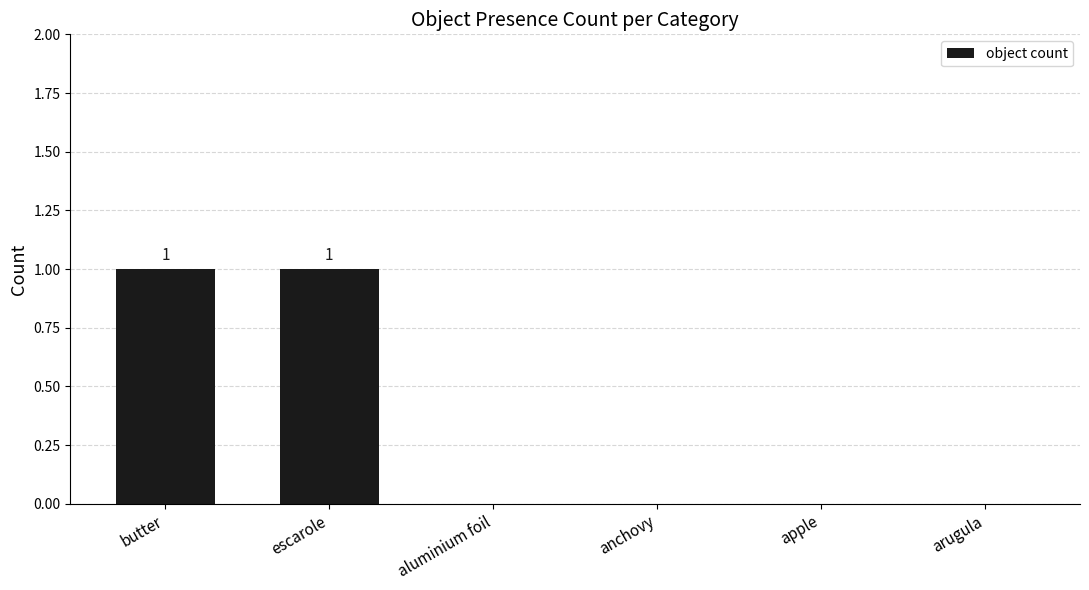

The value at arugula is 0. True or false?

True